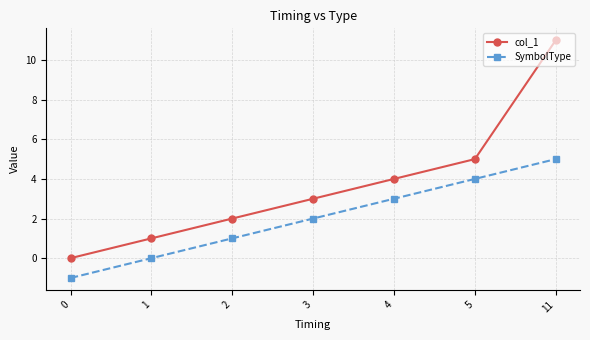

What is the difference between the col_1 values at 5 and 1?

4